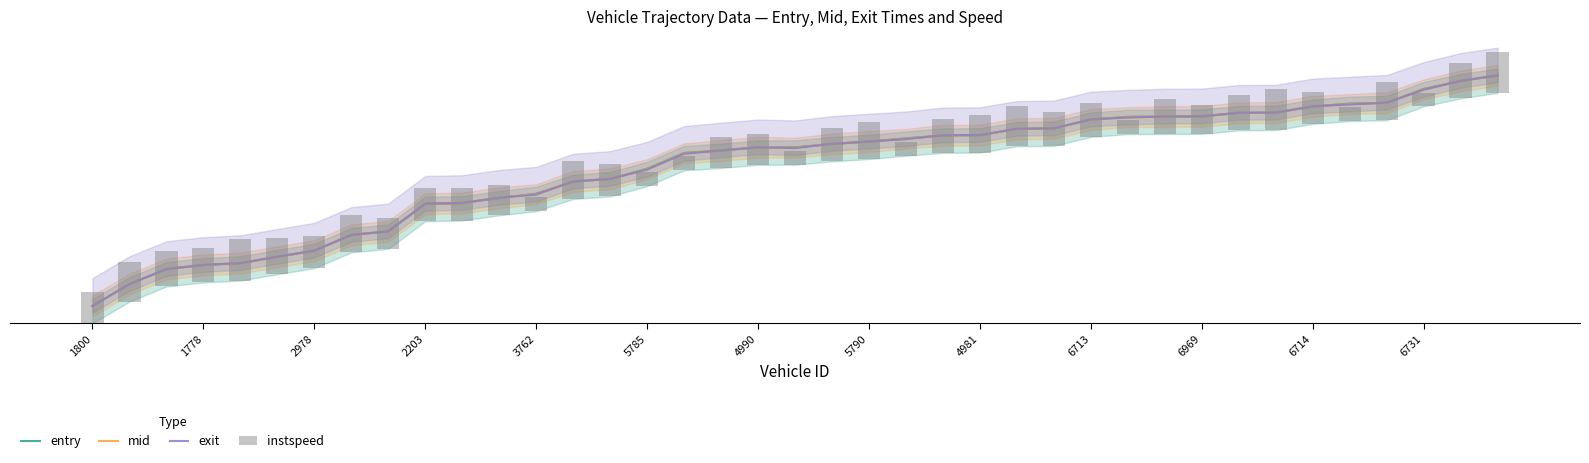

What is the spread (max minus min) of values at 4981?

1842.2